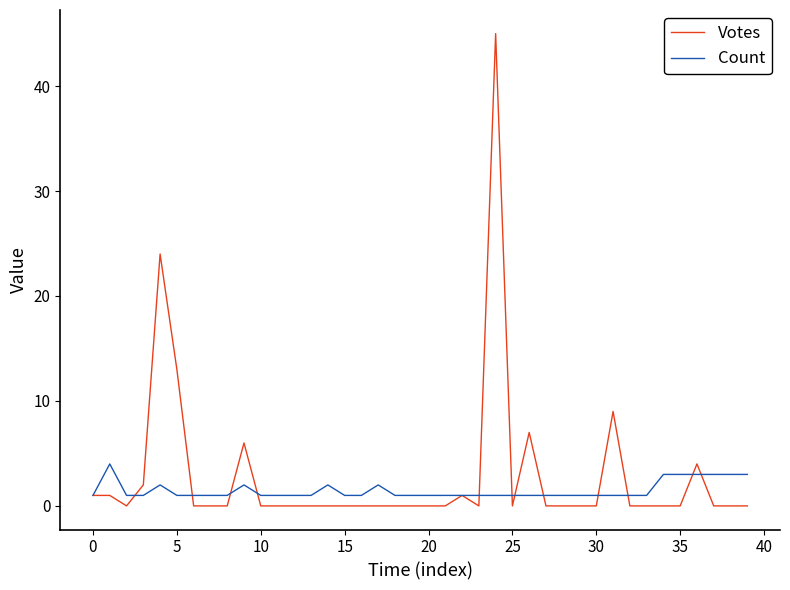

How many lines are shown in the chart?

2